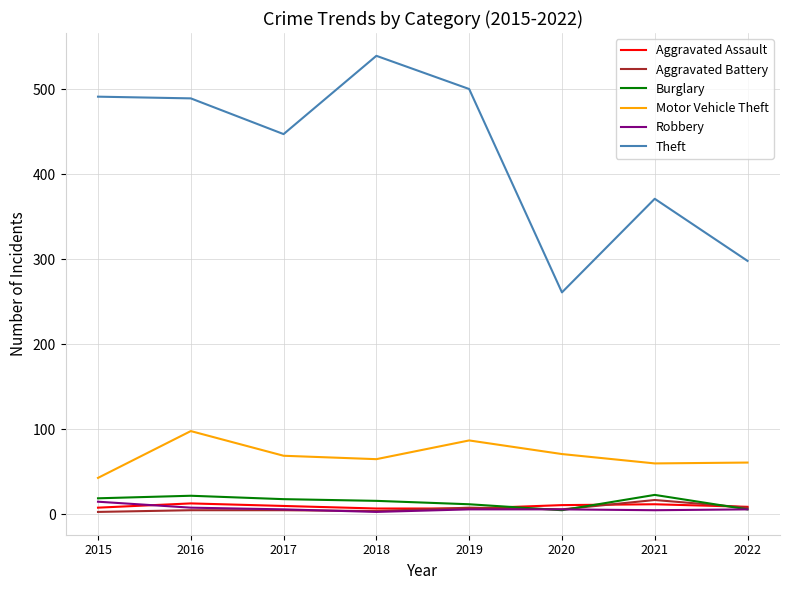

What is the maximum value shown in the chart?

539